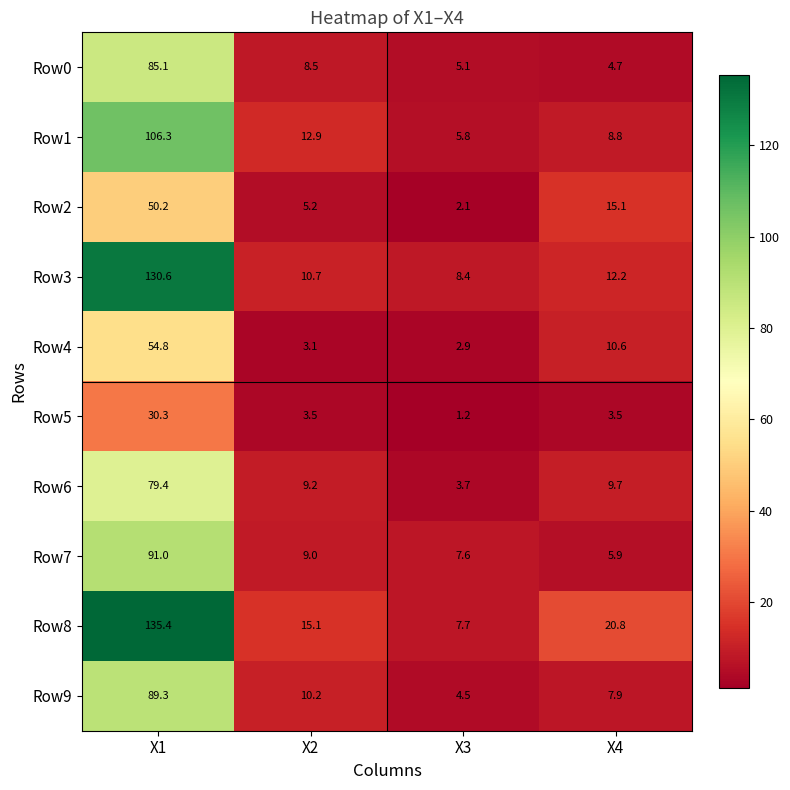

Is it true that Row9 equals 89.3 at X1?

True